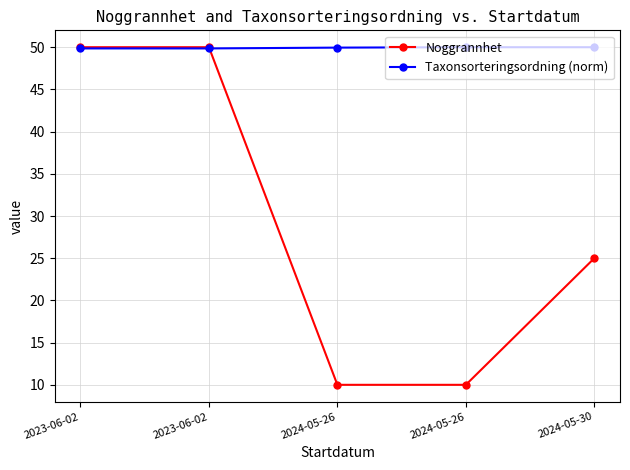

What are all the series names shown in the legend?

Noggrannhet, Taxonsorteringsordning (norm)